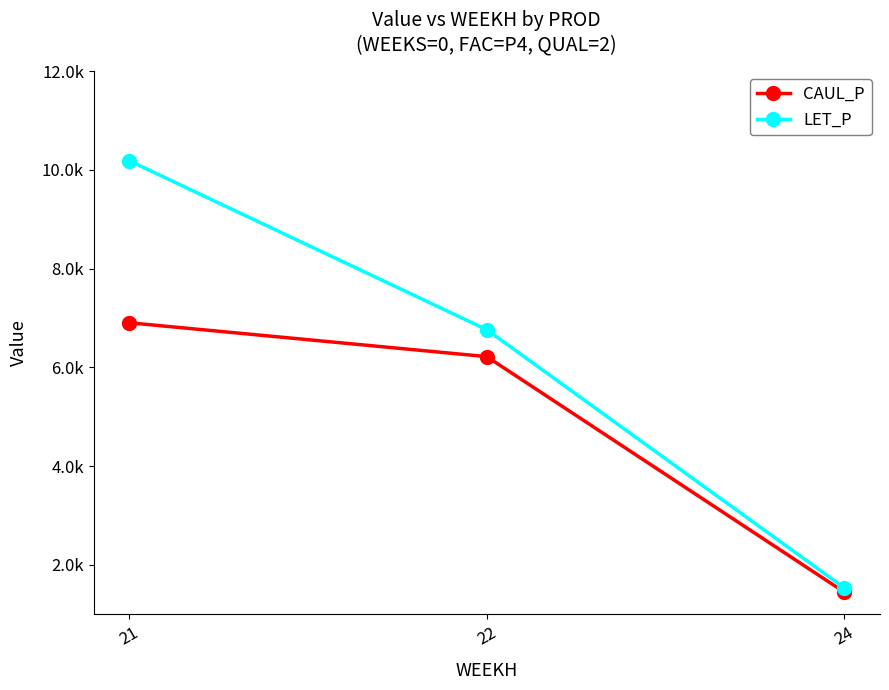

Rank the series by their maximum value, from lowest to highest.

CAUL_P, LET_P